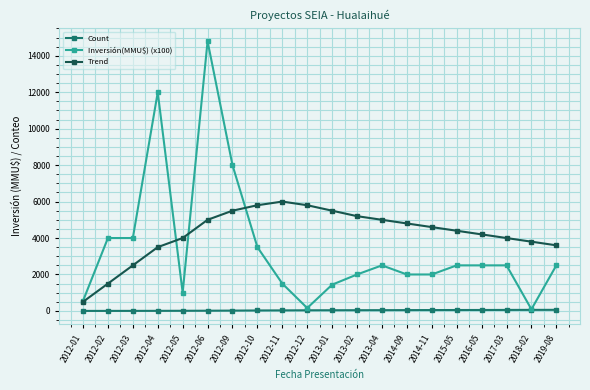

Rank the series by their maximum value, from highest to lowest.

Inversión(MMU$) (x100), Trend, Count